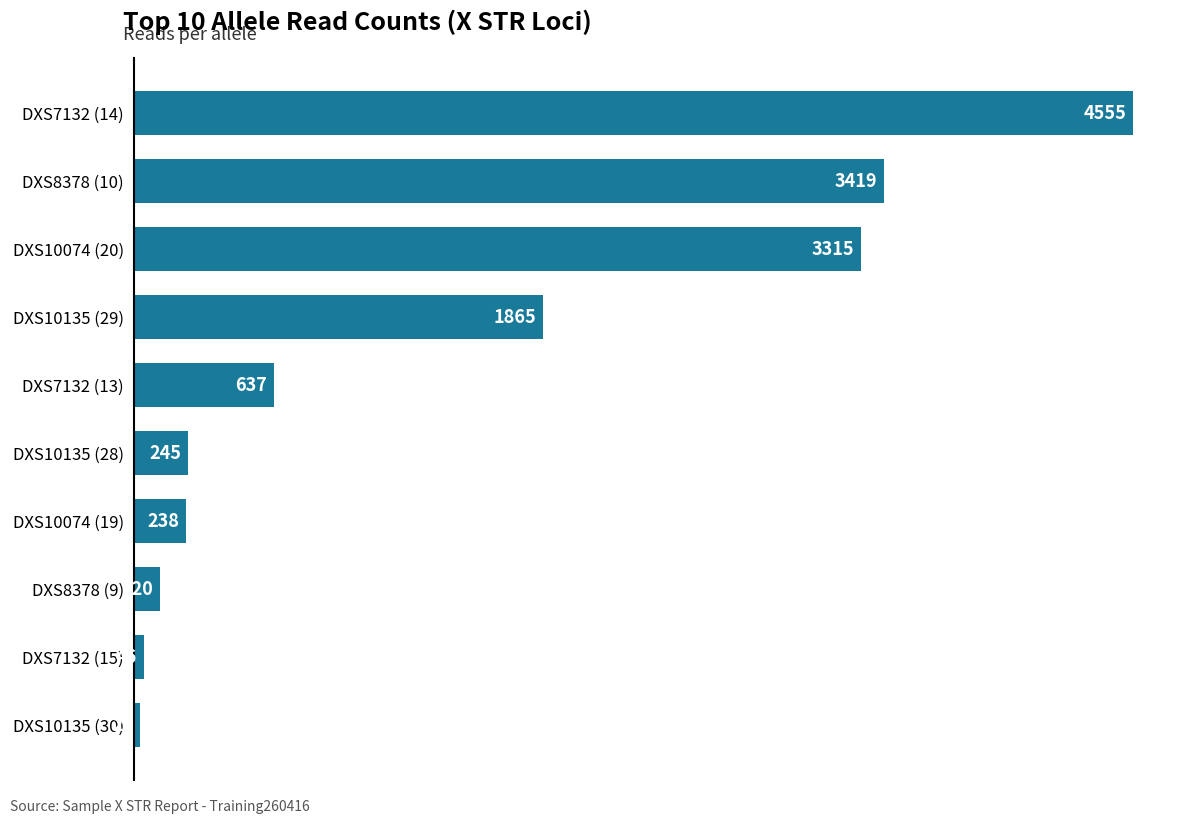

Is it true that the value at DXS7132 (13) is 637?

True